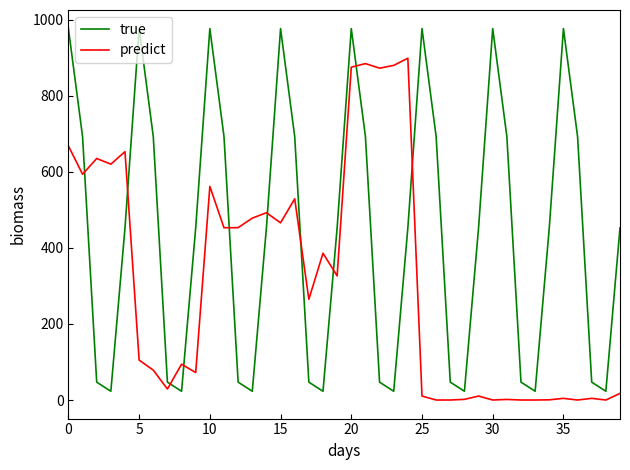

What are all the series names shown in the legend?

true, predict